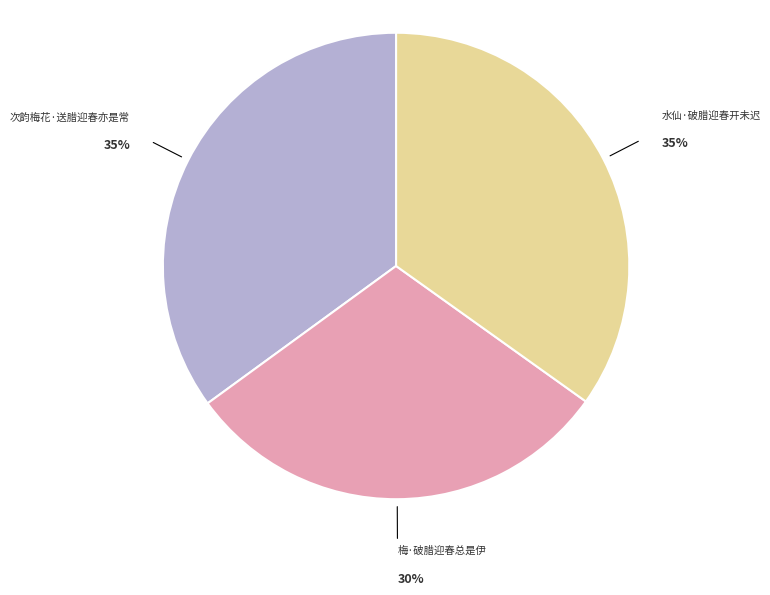

What percentage is the 次韵梅花·送腊迎春亦是常 slice, to the nearest percent?

35%